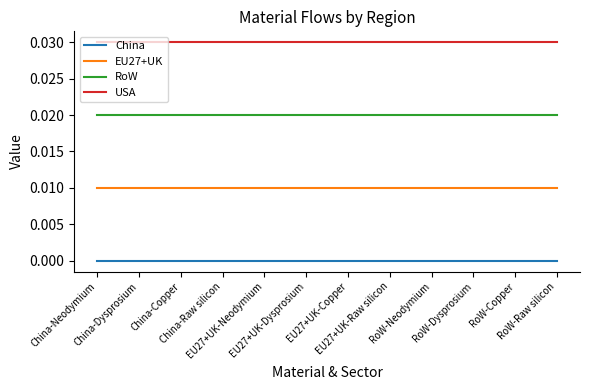

What position from the right is RoW-Copper?

2